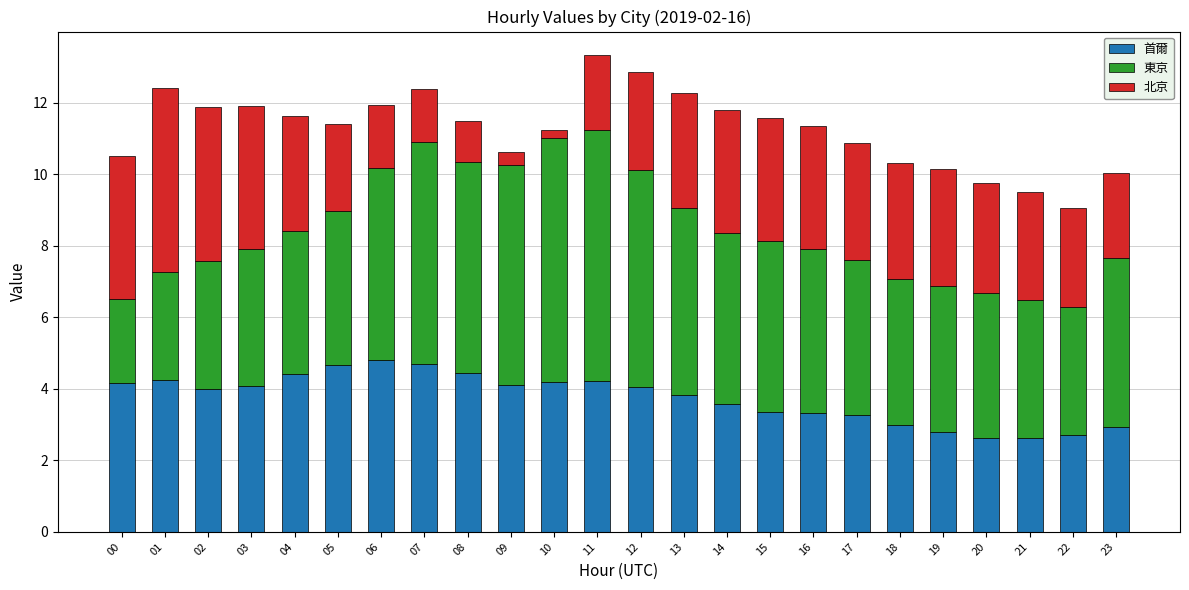

What is the average value of the 首爾 series?

3.8